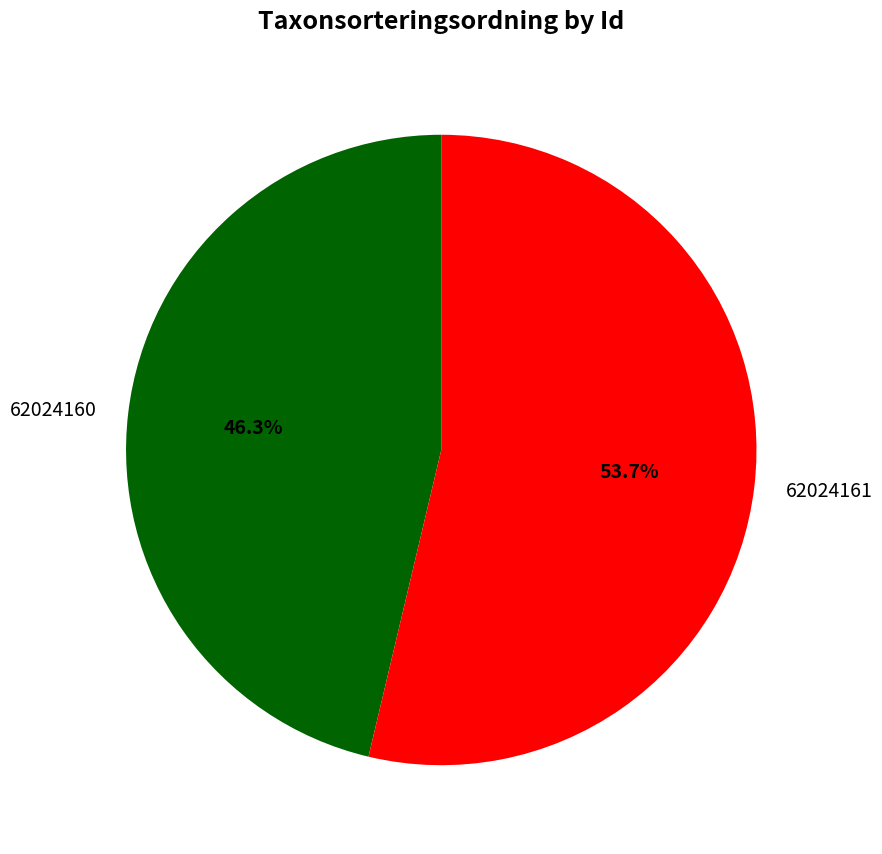

Do 62024161 and 62024160 together represent more than half of the pie?

Yes